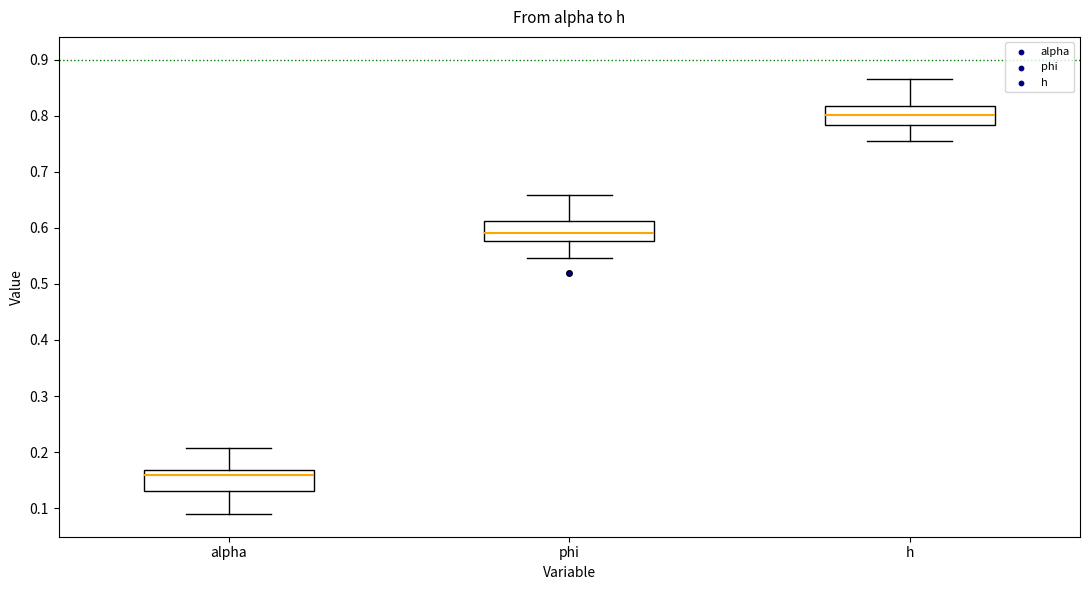

Reading left to right, transcribe this box plot: for each box, give where its median line is, the range the box spans, and where its two whiskers end, as read against the y-axis. The values are not printed on the chart, so give them approximately, as read against the axis.

alpha: median 0.16, box 0.13 to 0.17, whiskers 0.09 to 0.21
phi: median 0.59, box 0.58 to 0.61, whiskers 0.55 to 0.66
h: median 0.80, box 0.78 to 0.82, whiskers 0.75 to 0.86